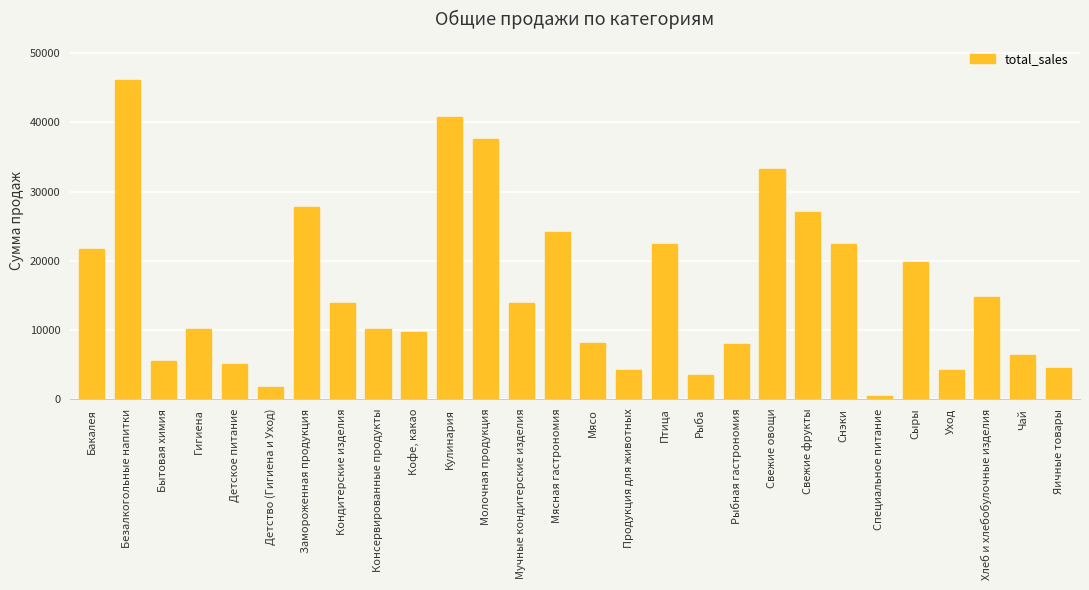

Rank the categories by value from lowest to highest.

Специальное питание, Детство (Гигиена и Уход), Рыба, Продукция для животных, Уход, Яичные товары, Детское питание, Бытовая химия, Чай, Рыбная гастрономия, Мясо, Кофе, какао, Гигиена, Консервированные продукты, Мучные кондитерские изделия, Кондитерские изделия, Хлеб и хлебобулочные изделия, Сыры, Бакалея, Птица, Снэки, Мясная гастрономия, Свежие фрукты, Замороженная продукция, Свежие овощи, Молочная продукция, Кулинария, Безалкогольные напитки